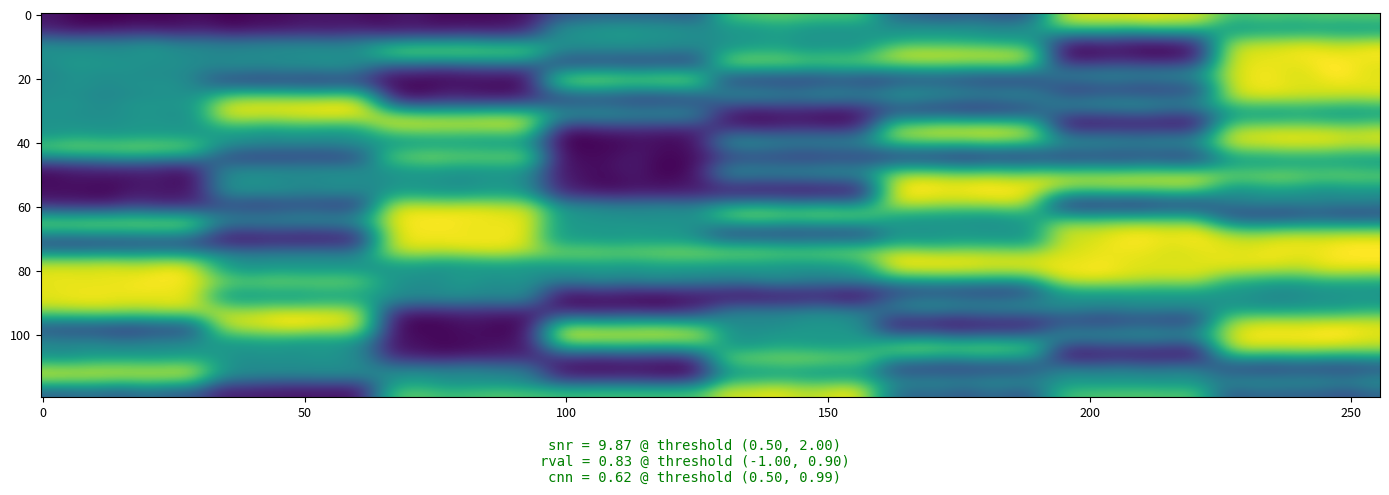

The row22 series shows 1 at 1. True or false?

False